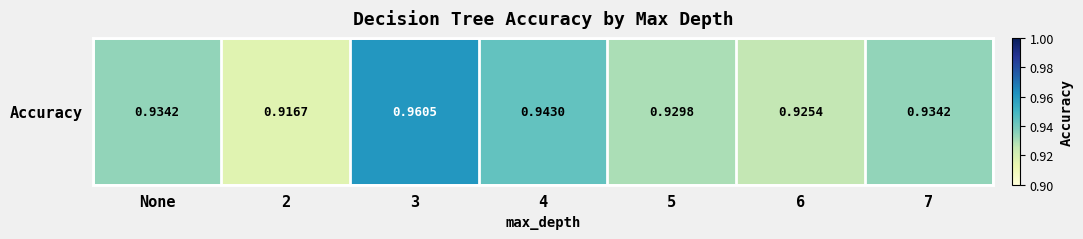

Reading left to right, what are all the values shown in this chart?

0.9	0.9	1.0	0.9	0.9	0.9	0.9